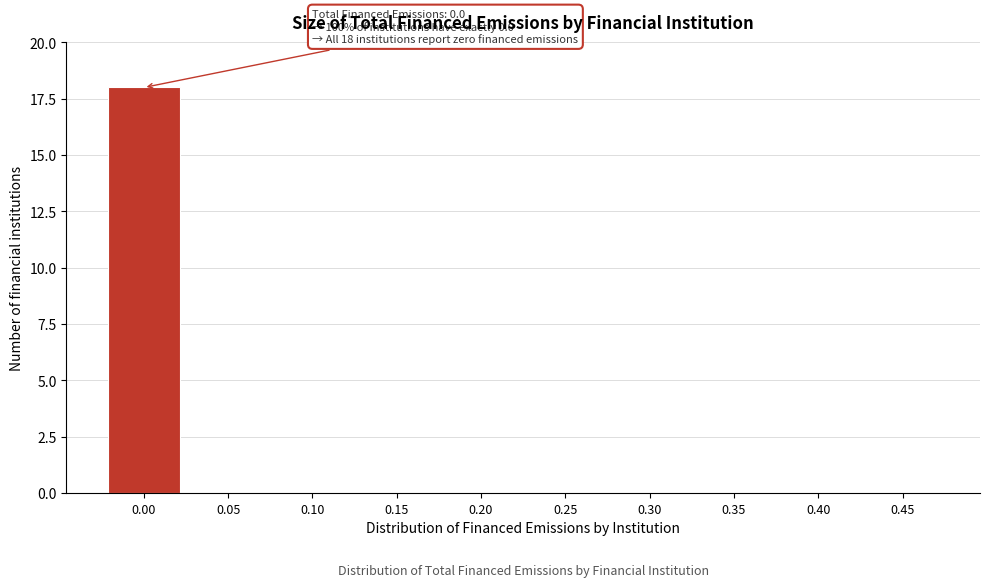

Reading left to right, transcribe all the data shown in this chart.

0.00=18	0.05=0	0.10=0	0.15=0	0.20=0	0.25=0	0.30=0	0.35=0	0.40=0	0.45=0